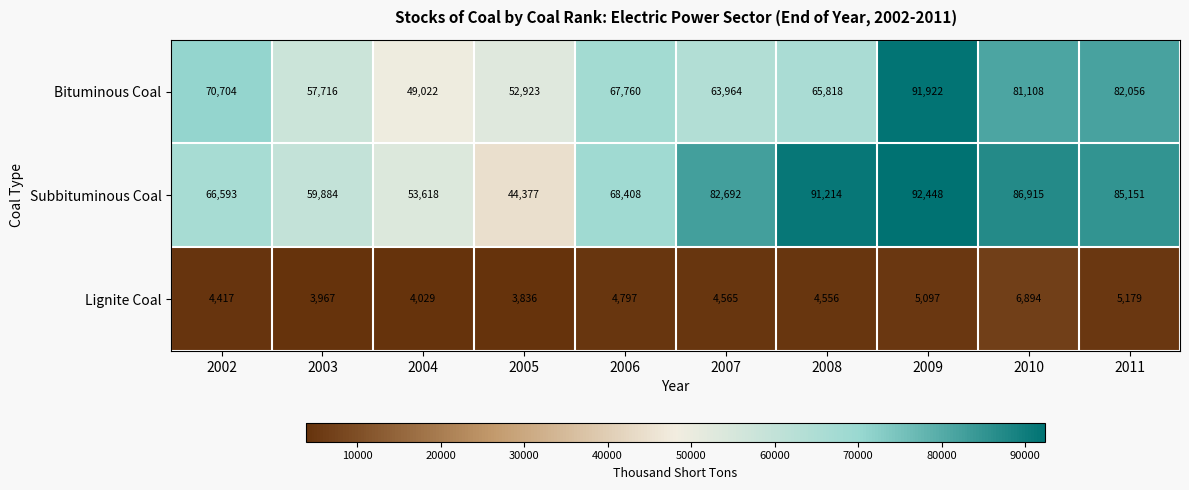

Which series has the largest total across all categories?

Subbituminous Coal